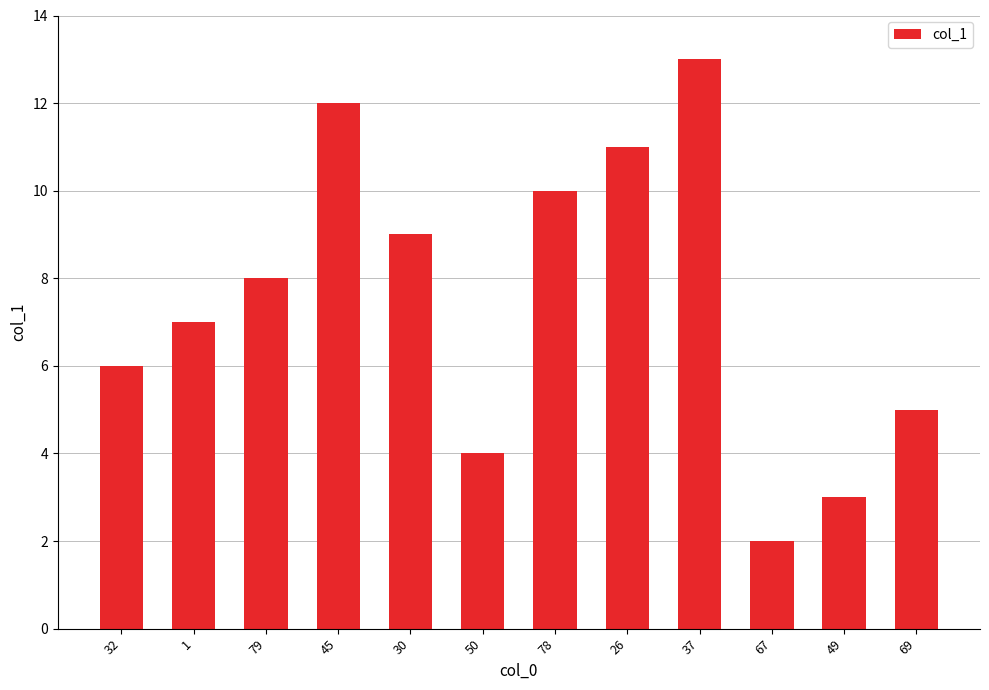

What position from the left is 45?

4